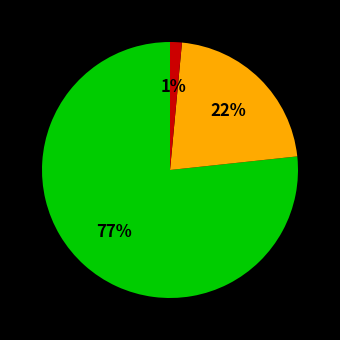

Is there any slice that represents more than half of the pie?

Yes